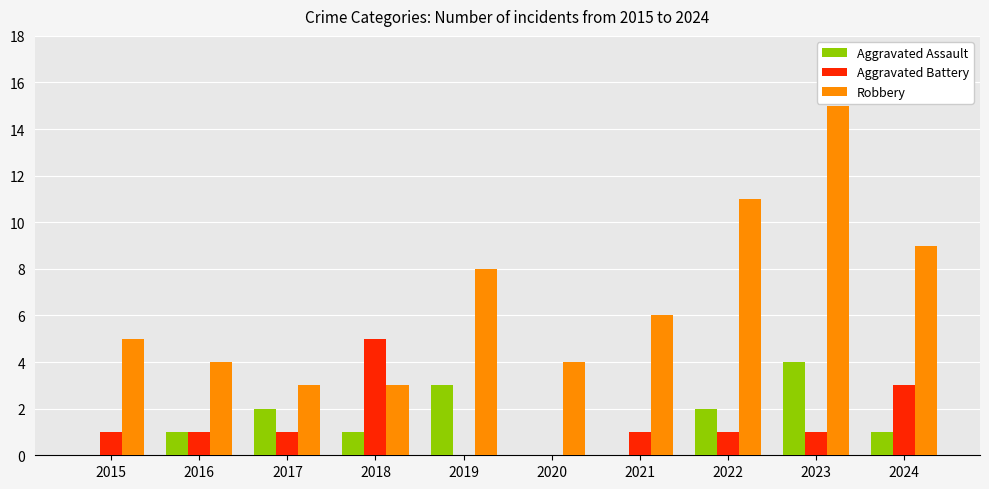

How many series are shown in this chart?

3